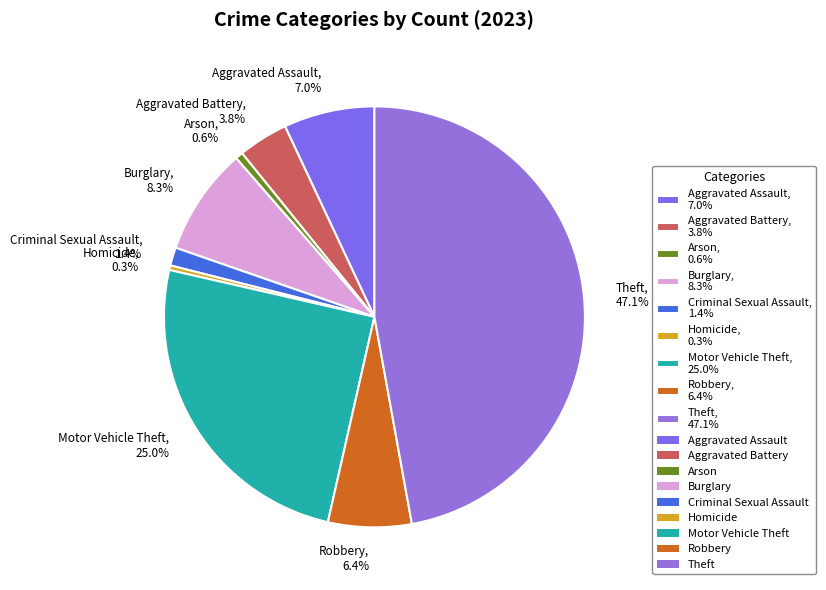

Combined, do Homicide and Aggravated Battery account for over 50%?

No